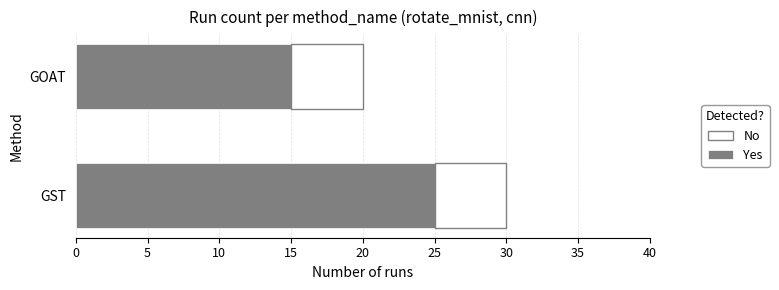

List the labels in order of Yes value, smallest first.

GOAT, GST